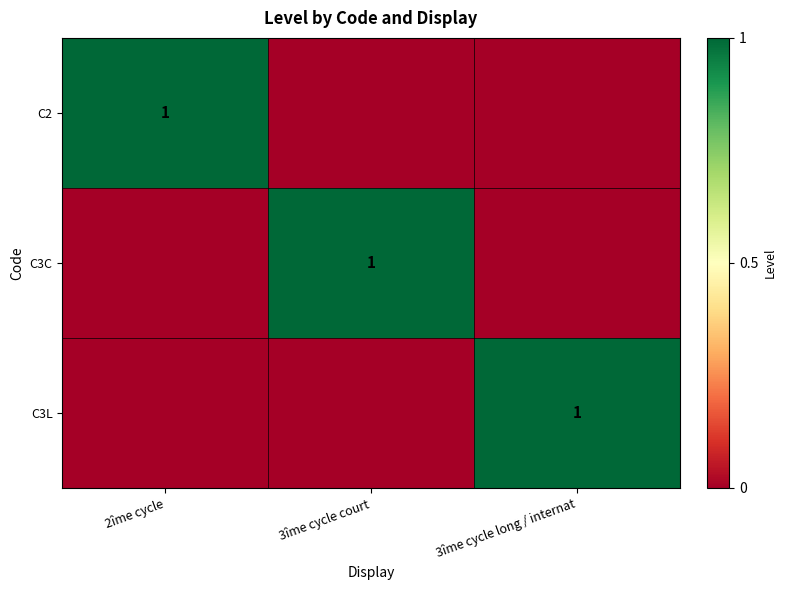

Count the number of categories in the chart.

3